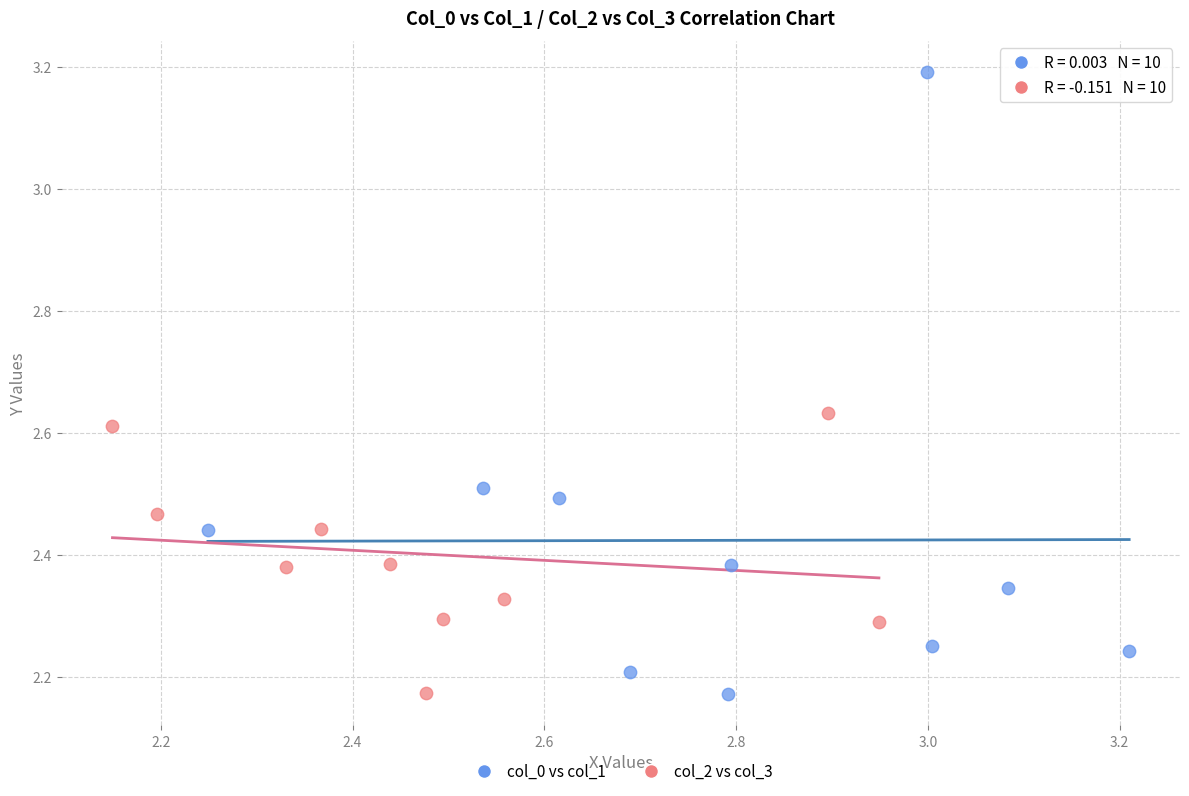

Which series contains the highest Y value?

col_0 vs col_1